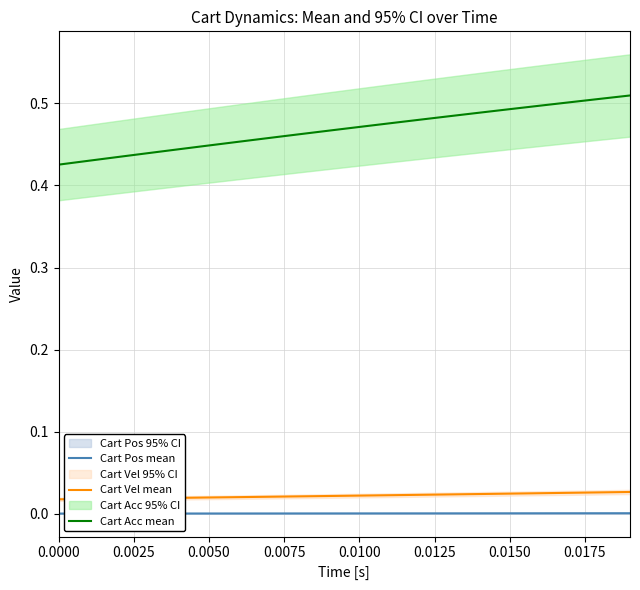

Reading right to left, list all the values displayed in this chart.

Cart Pos mean: 0.0	0.0	0.0	0.0	0.0	0.0	0.0	0.0	0.0	0.0	0.0	0.0	0.0	0.0	0.0	0.0	0.0	0.0	0.0	0.0
Cart Vel mean: 0.0	0.0	0.0	0.0	0.0	0.0	0.0	0.0	0.0	0.0	0.0	0.0	0.0	0.0	0.0	0.0	0.0	0.0	0.0	0.0
Cart Acc mean: 0.5	0.5	0.5	0.5	0.5	0.5	0.5	0.5	0.5	0.5	0.5	0.5	0.5	0.5	0.4	0.4	0.4	0.4	0.4	0.4